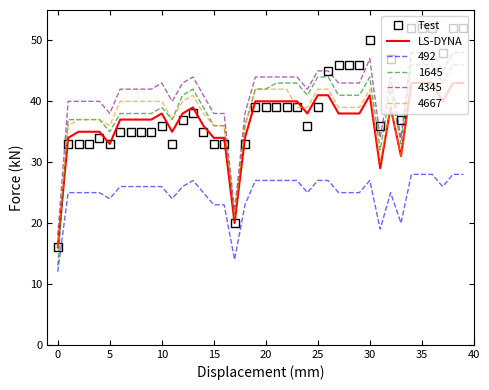

Which series has the largest total across all categories?

4345